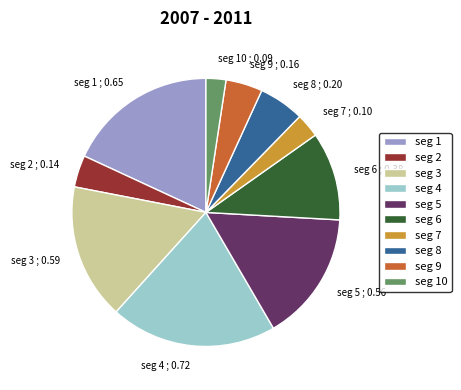

Which category has the biggest portion of the pie?

seg 4